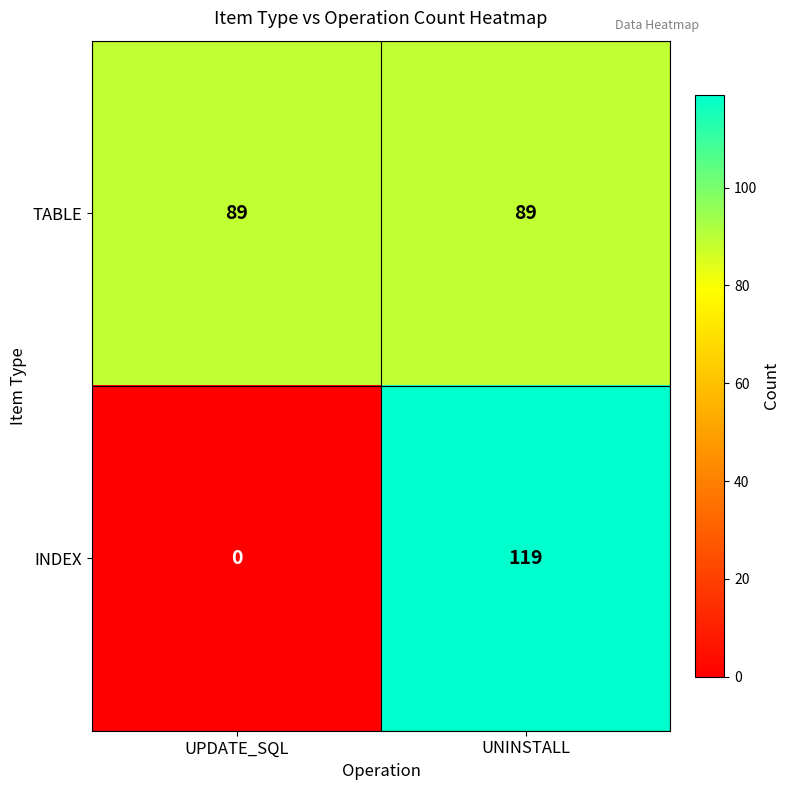

The value of INDEX at UNINSTALL is 119. True or false?

True